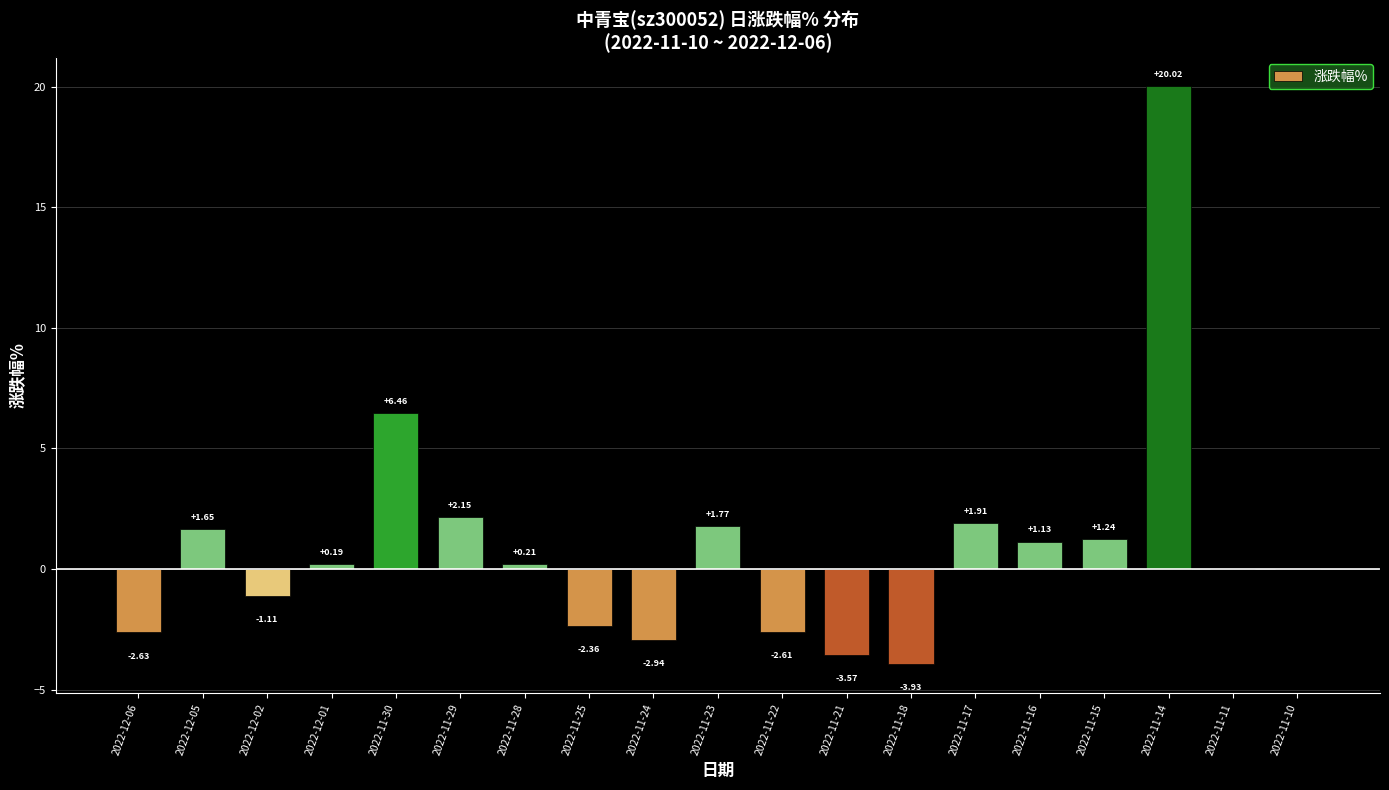

What is the change in value from 2022-11-22 to 2022-11-11?

+2.6